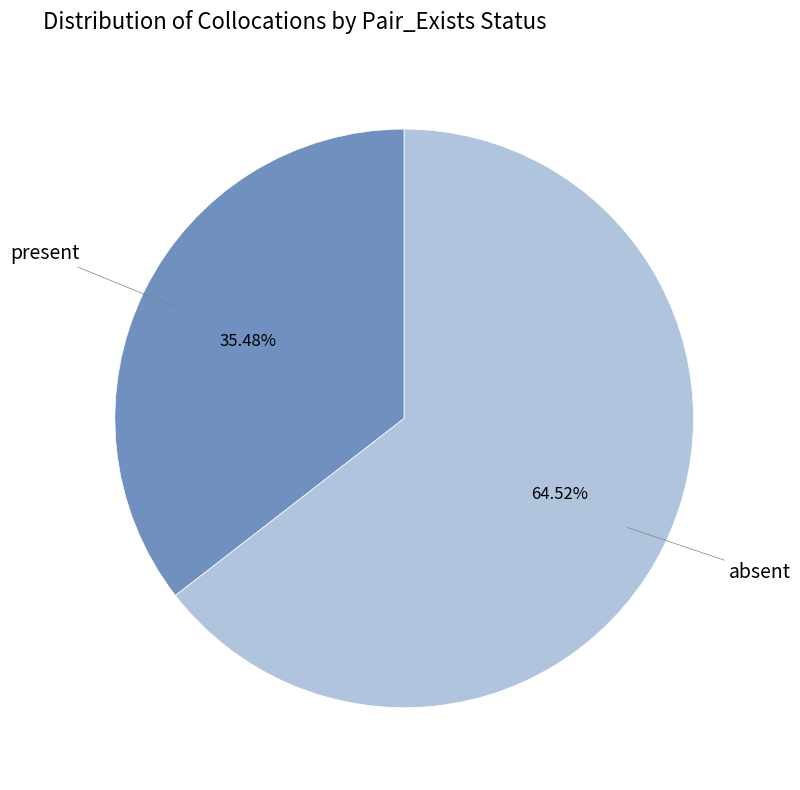

What is the ratio of the value at absent to the value at present?

1.8